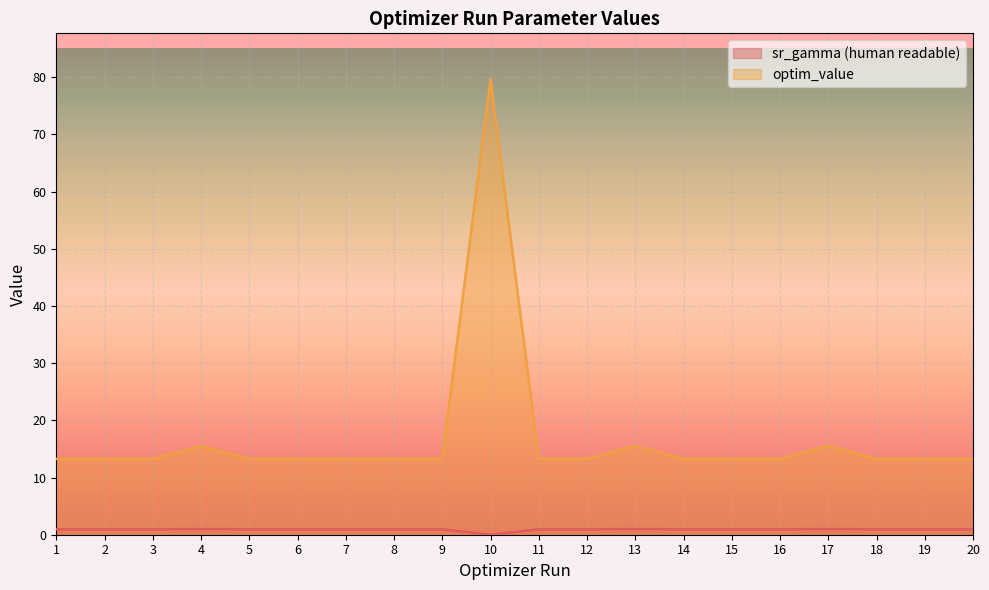

What is the maximum value shown in the chart?

79.7